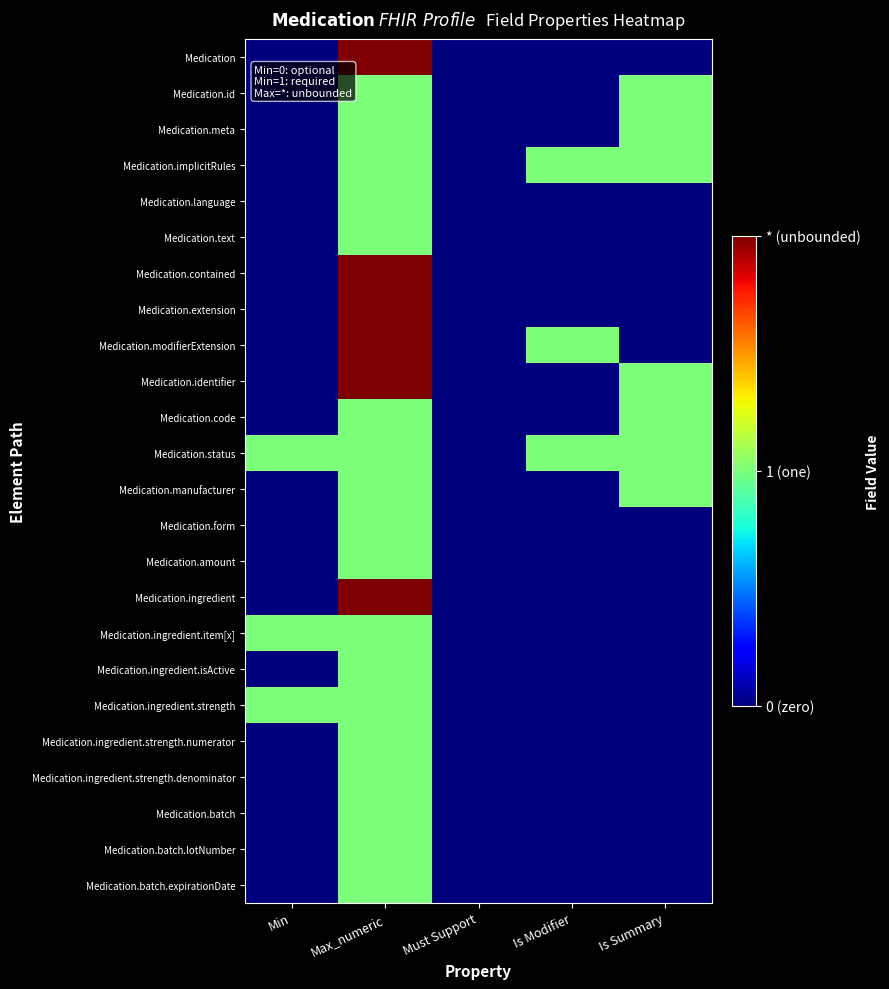

At which category does the chart reach its peak across all series?

Max_numeric